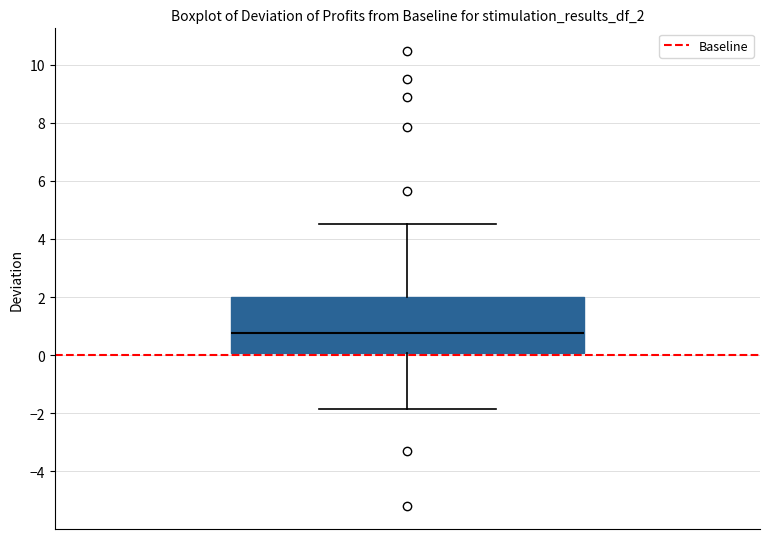

Transcribe this box plot: give where the median line is, the range the box spans, and where the two whiskers end, as read against the y-axis. The values are not printed on the chart, so give them approximately, as read against the axis.

median 0.8, box 0.0 to 2.0, whiskers -1.8 to 4.6